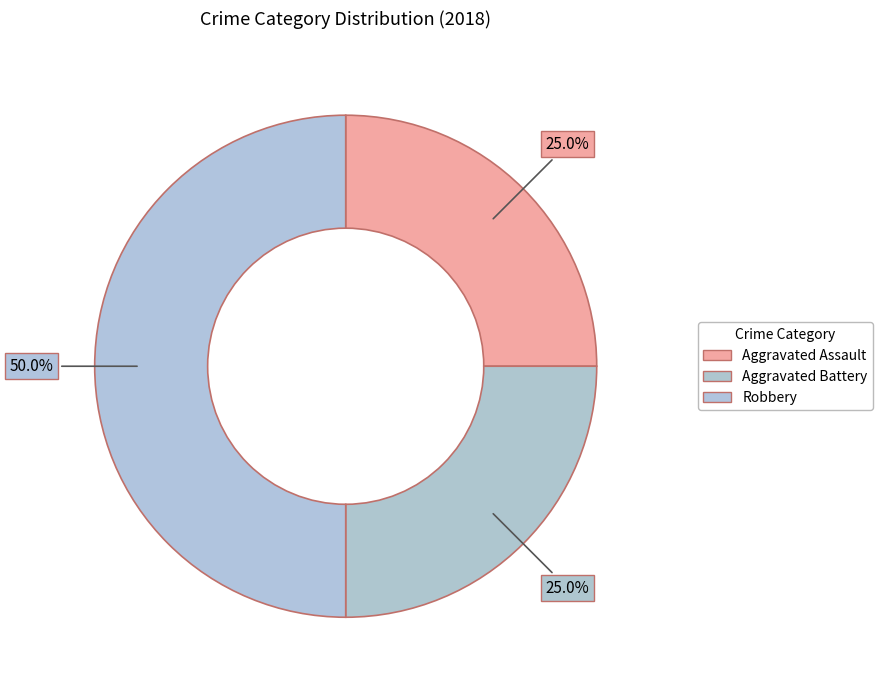

To the nearest percent, what percentage of the pie is Aggravated Assault?

25%